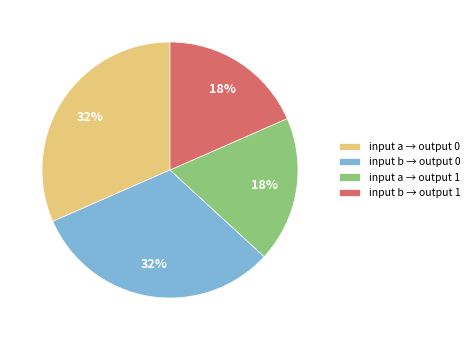

Approximately how many times larger is the value at input b → output 1 compared to input b → output 0?

0.6